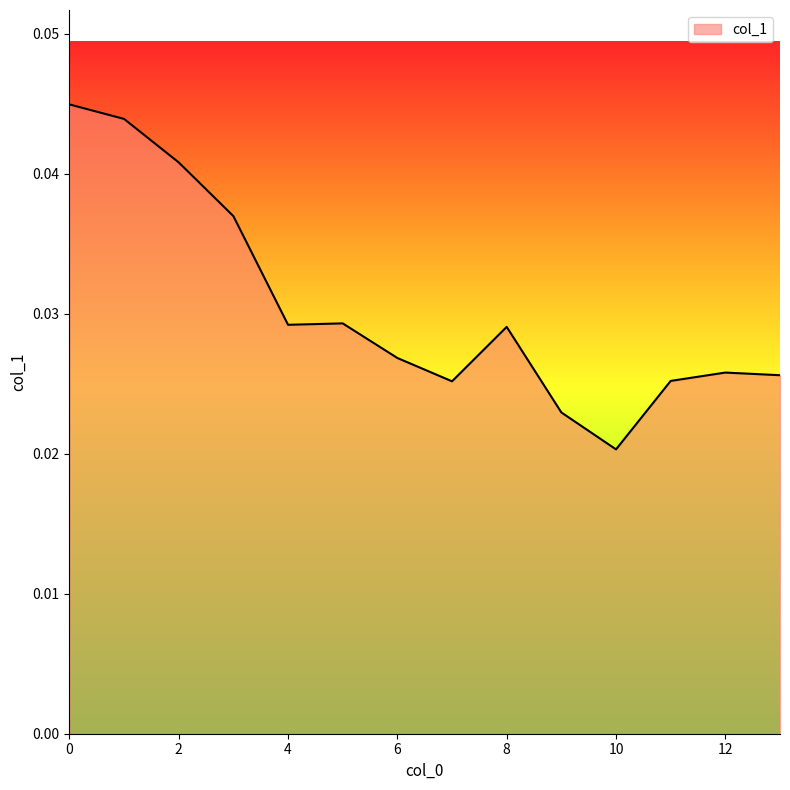

At which label is the value closest to 0?

10